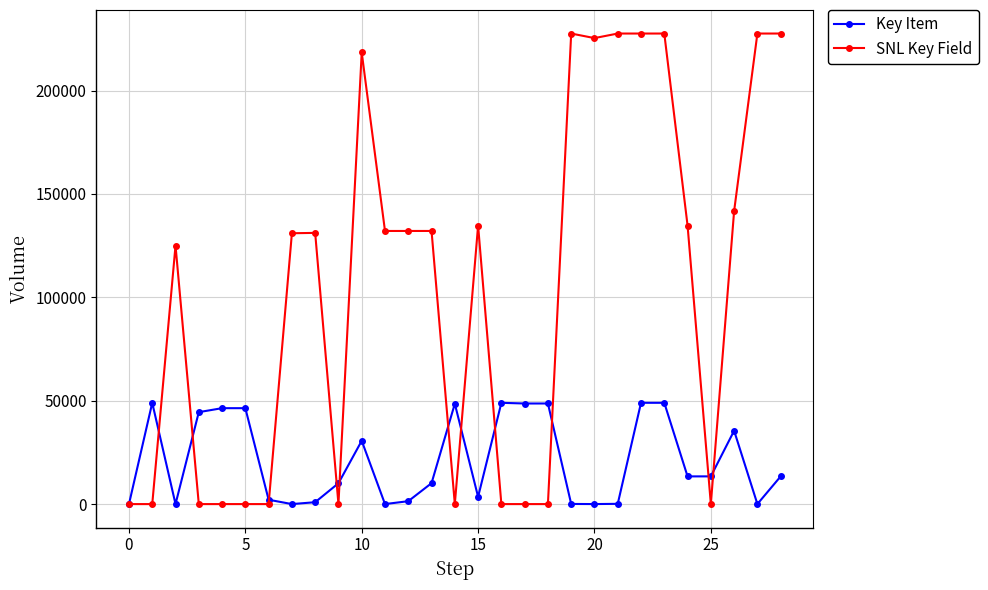

How many lines are shown in the chart?

2